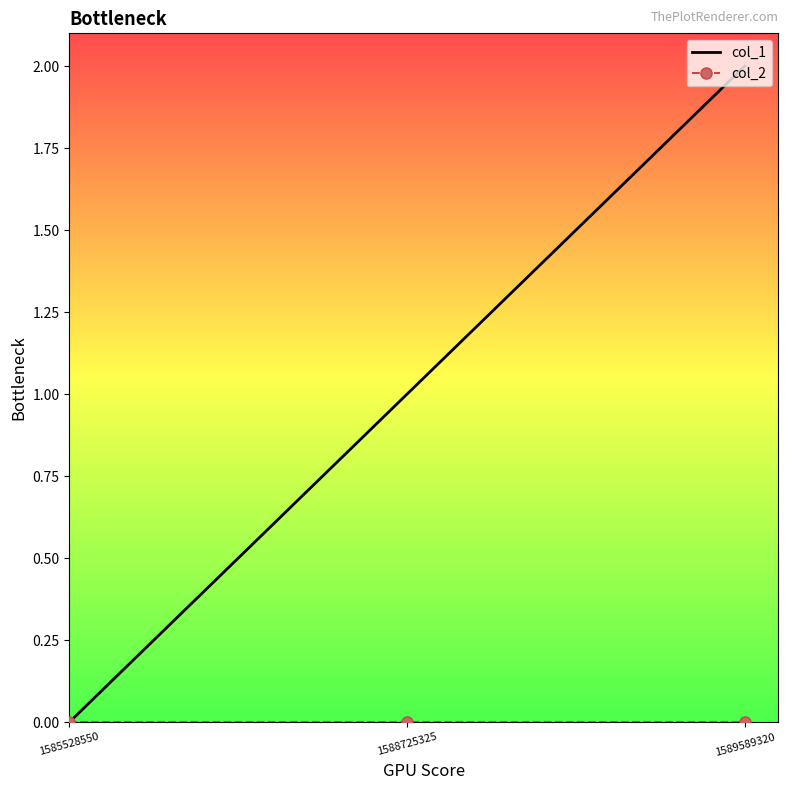

Is it true that col_1 equals 1 at 1588725325?

True